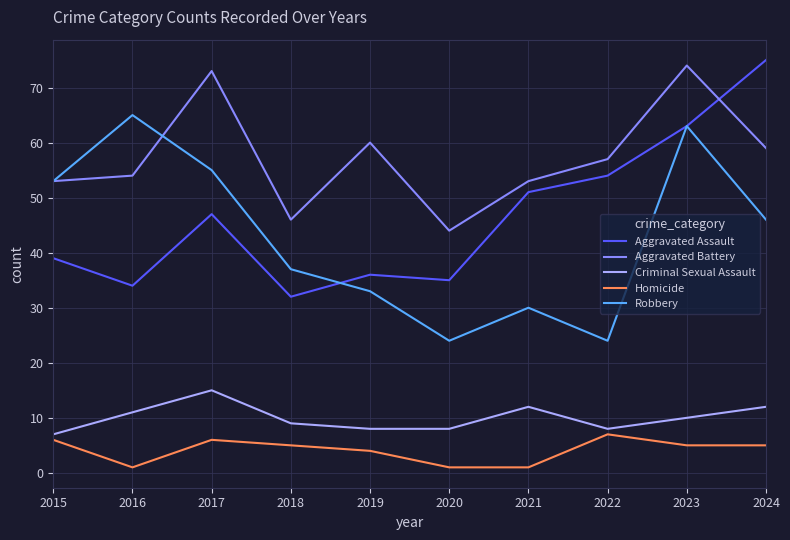

What is the difference between the highest and lowest values at 2015?

47